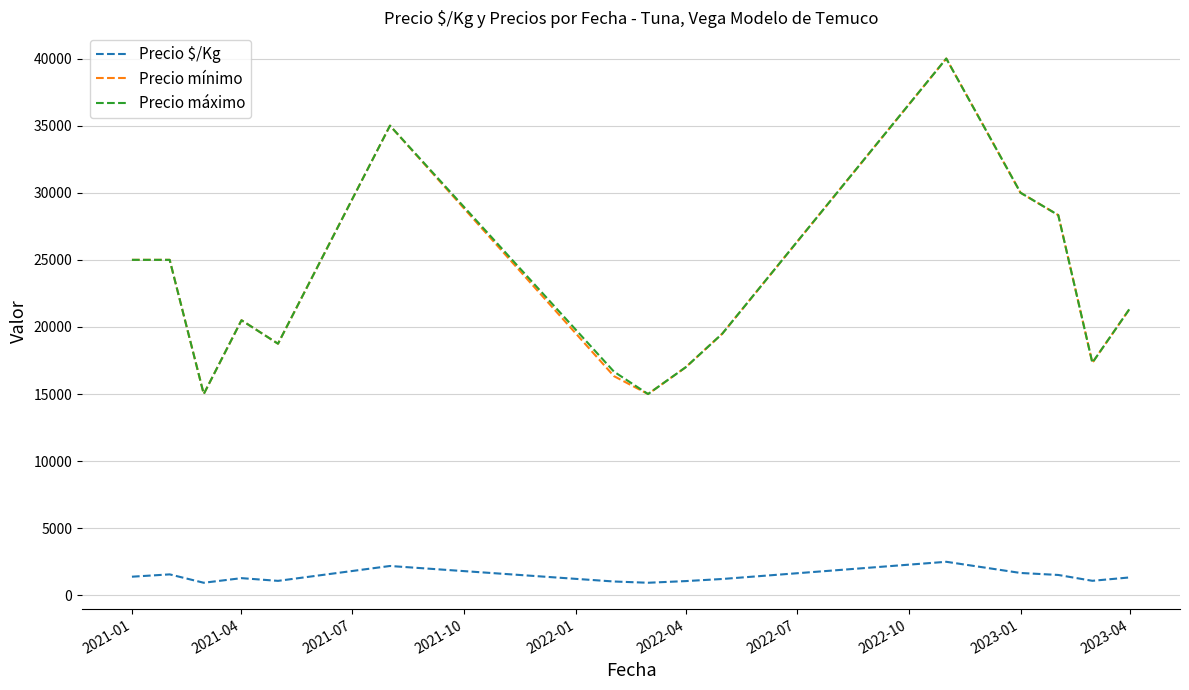

What is the minimum value for Precio $/Kg?

937.5